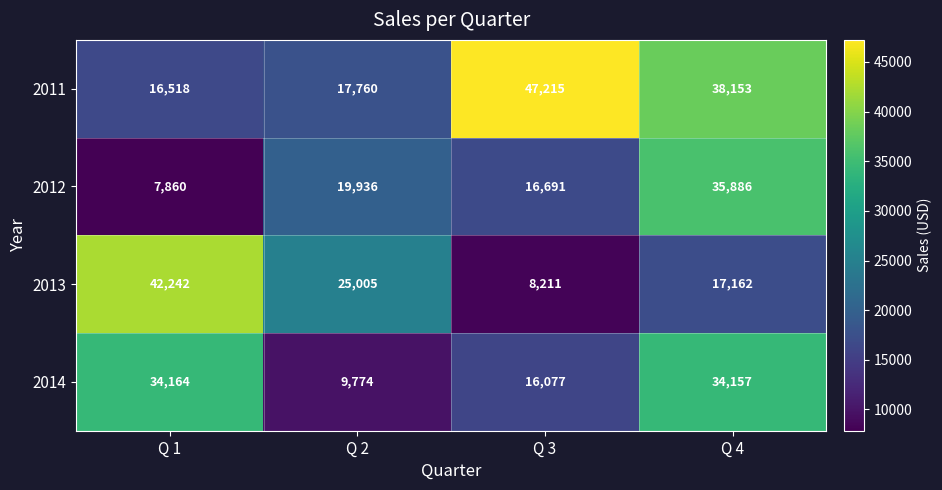

Which series changed the most between Q 2 and Q 3?

2011